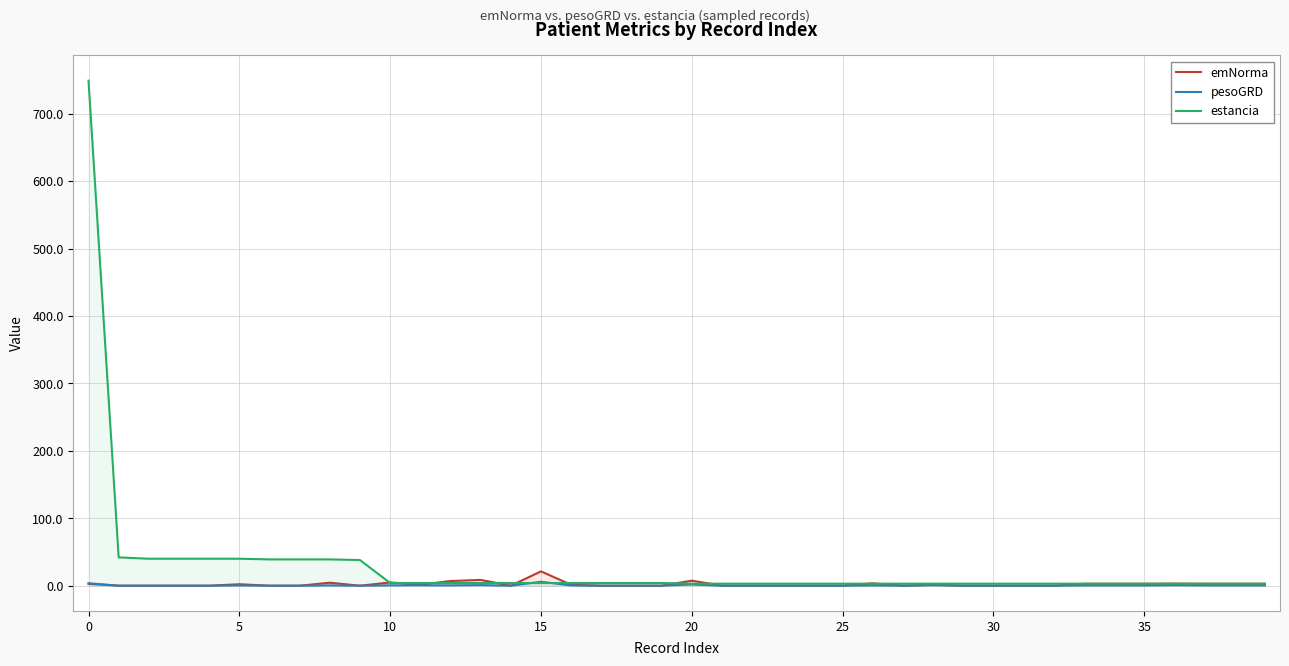

What is the difference between the highest and lowest values at 31?

3.0